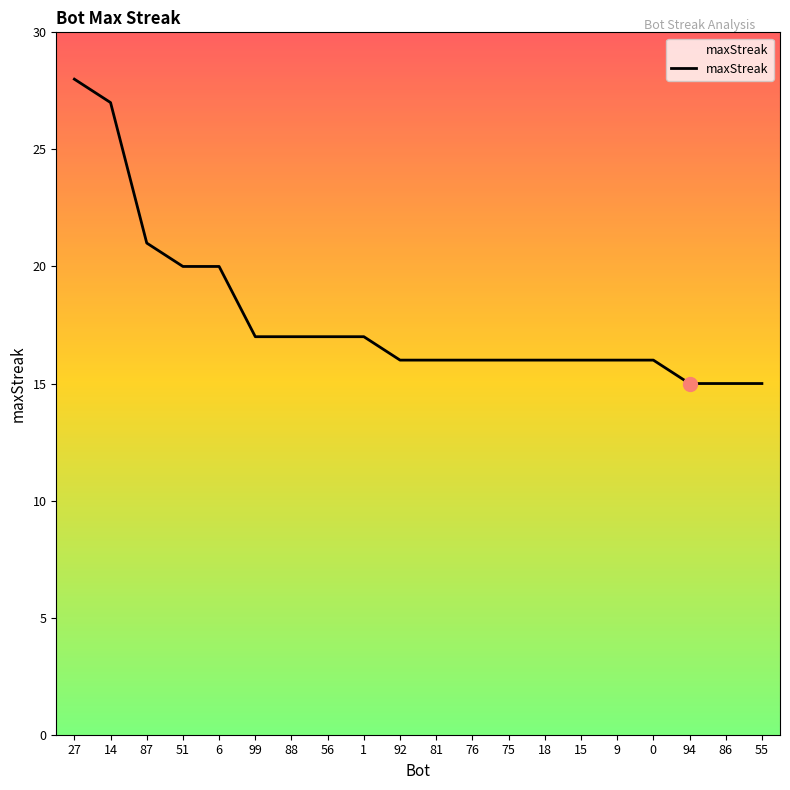

Between 94 and 14, which is larger?

14